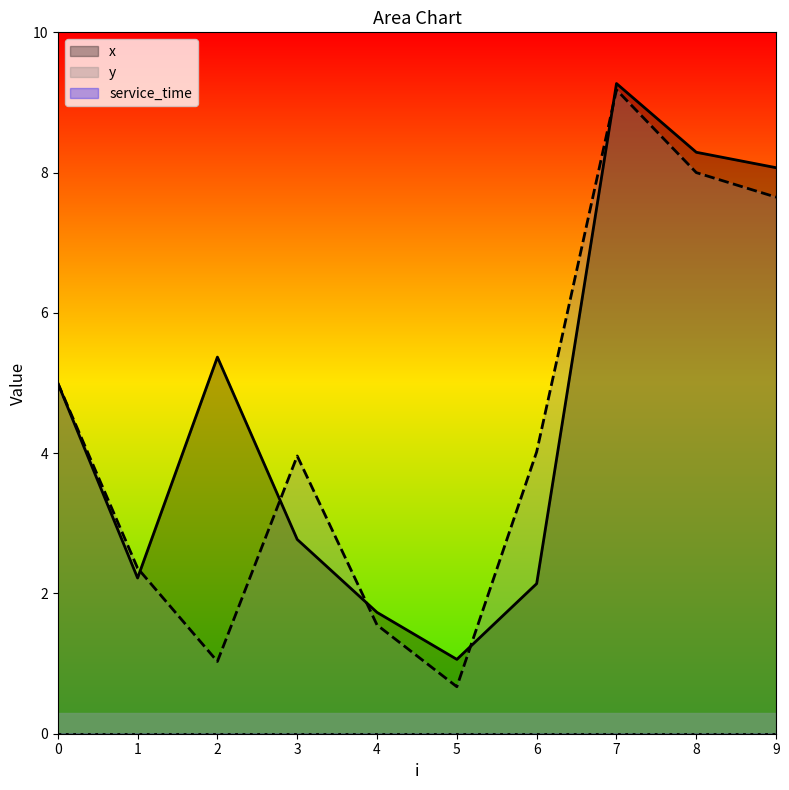

What is the difference between the maximum and minimum values in the x series?

8.2